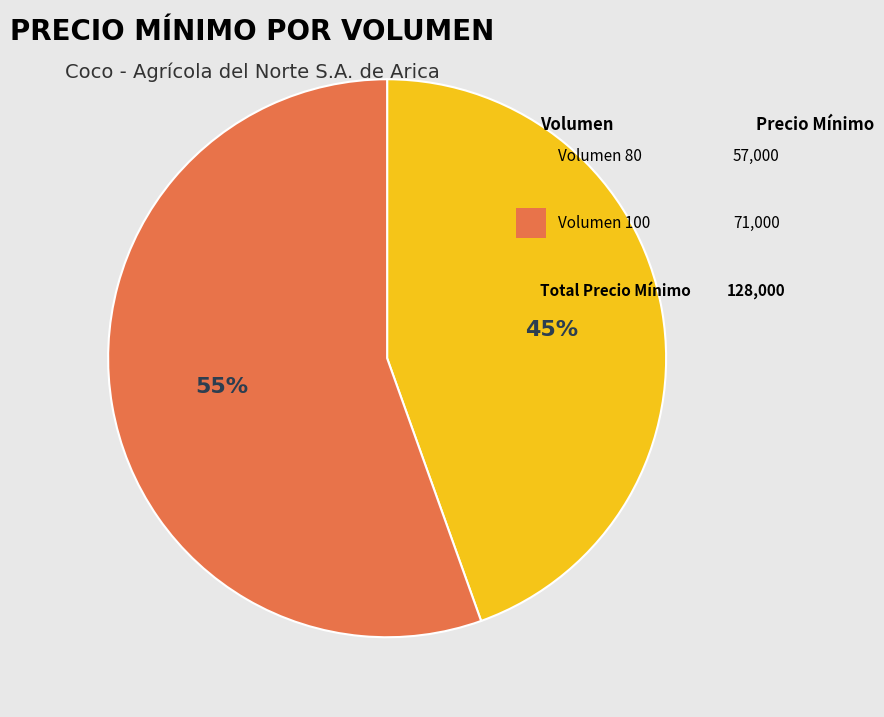

Count the number of slices in the pie.

2